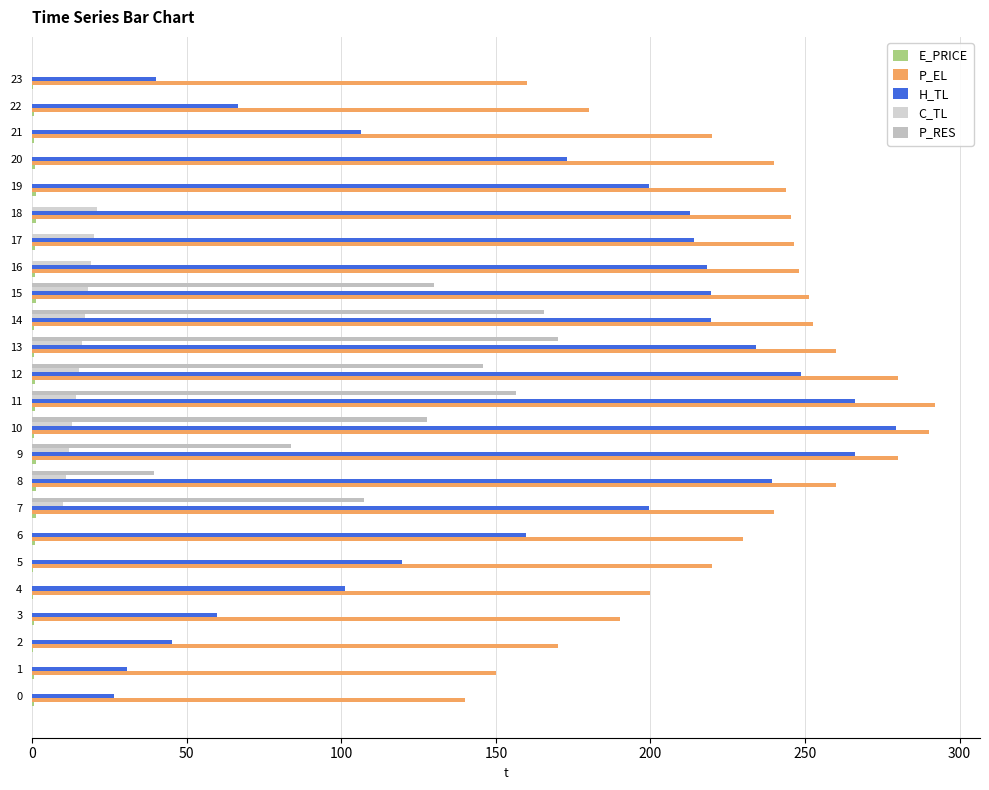

What is the label of the 6th bar from the right?

18